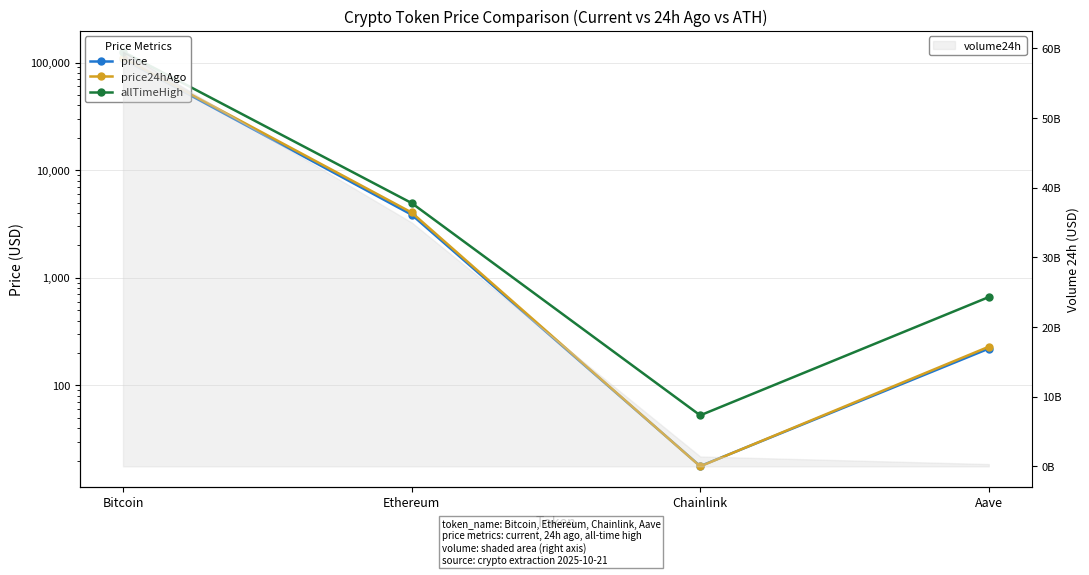

What value does the allTimeHigh series have at Aave?

661.7